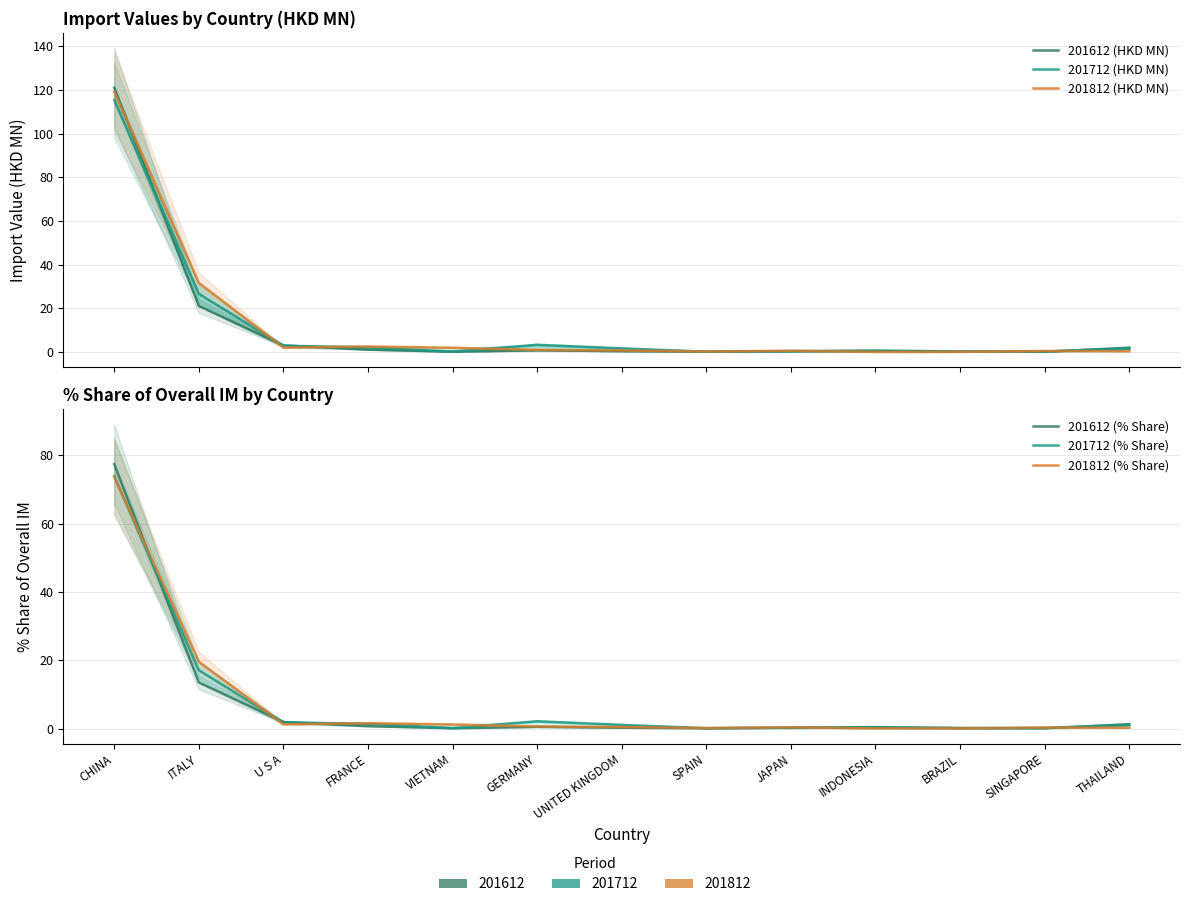

The value of 201812 (% Share) at JAPAN is 0.2. True or false?

False